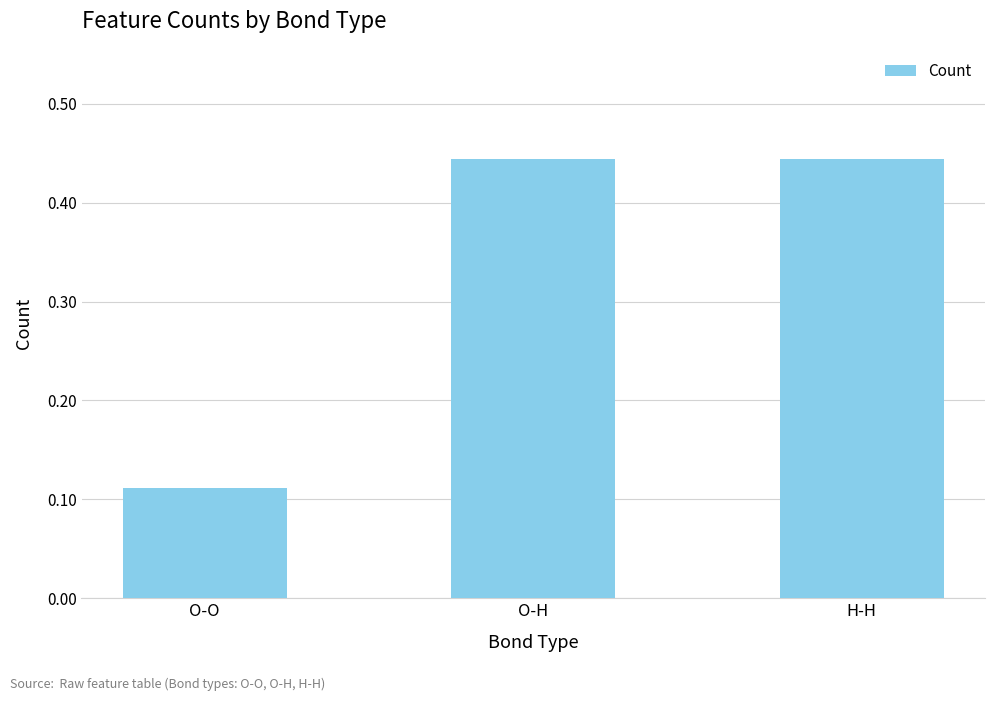

What is the difference between the maximum and minimum values?

0.3